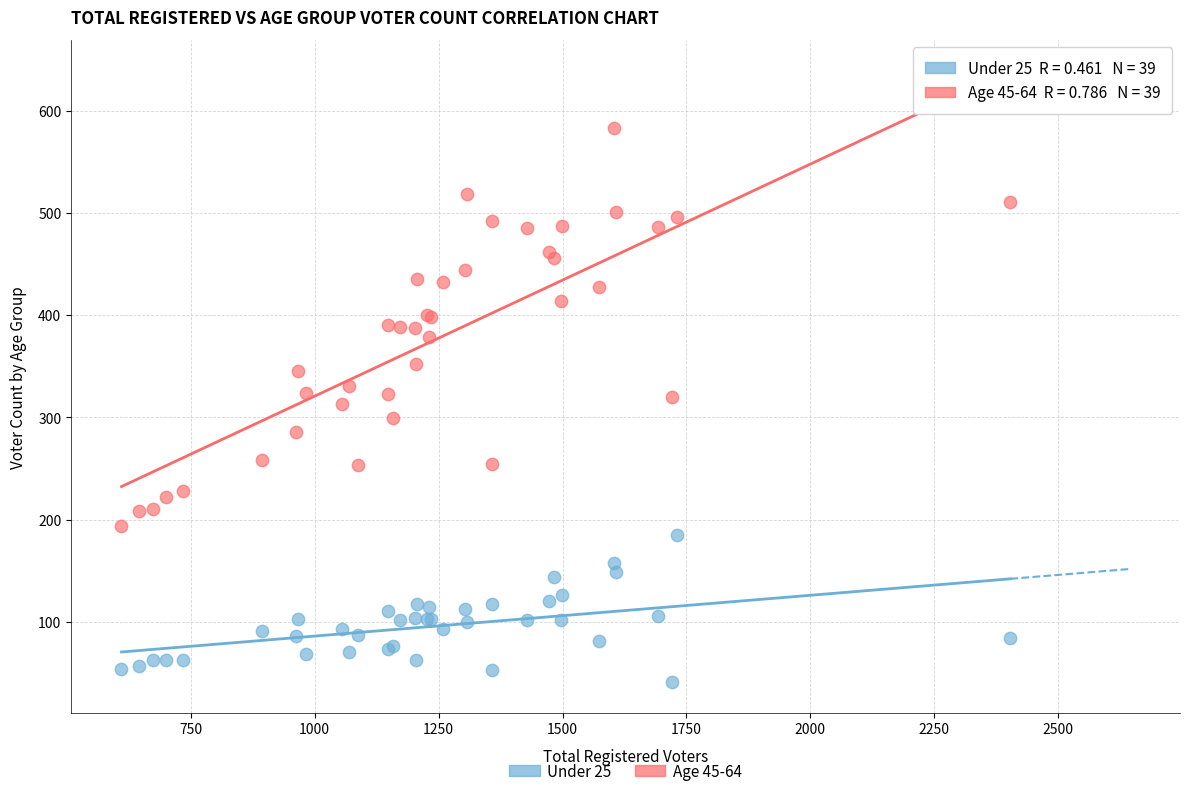

What is the X range (max minus min) for the scatter plot?

1794